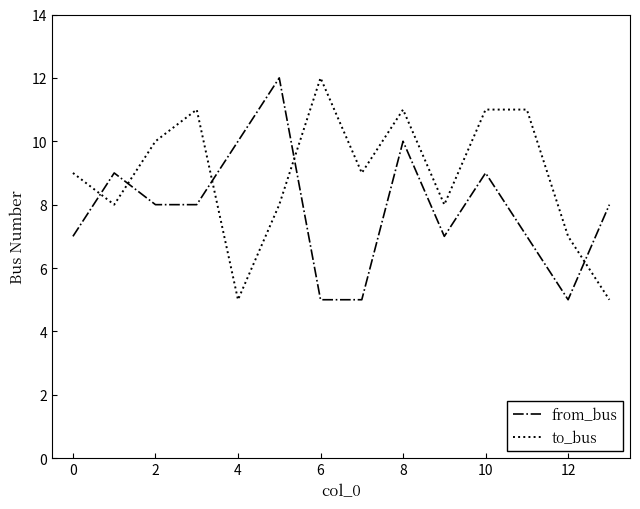

True or false: from_bus and to_bus cross at least once.

True